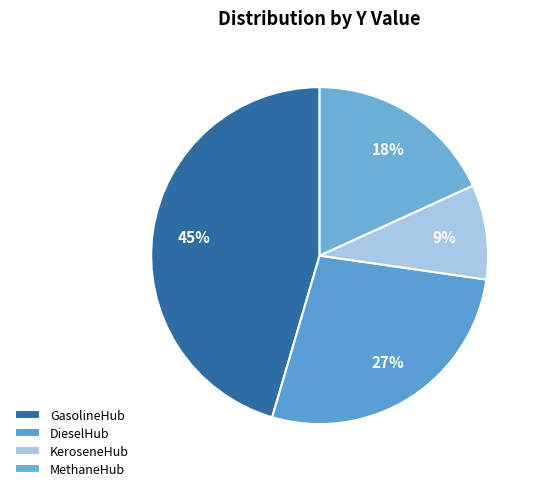

To the nearest percent, what portion does GasolineHub represent?

45%